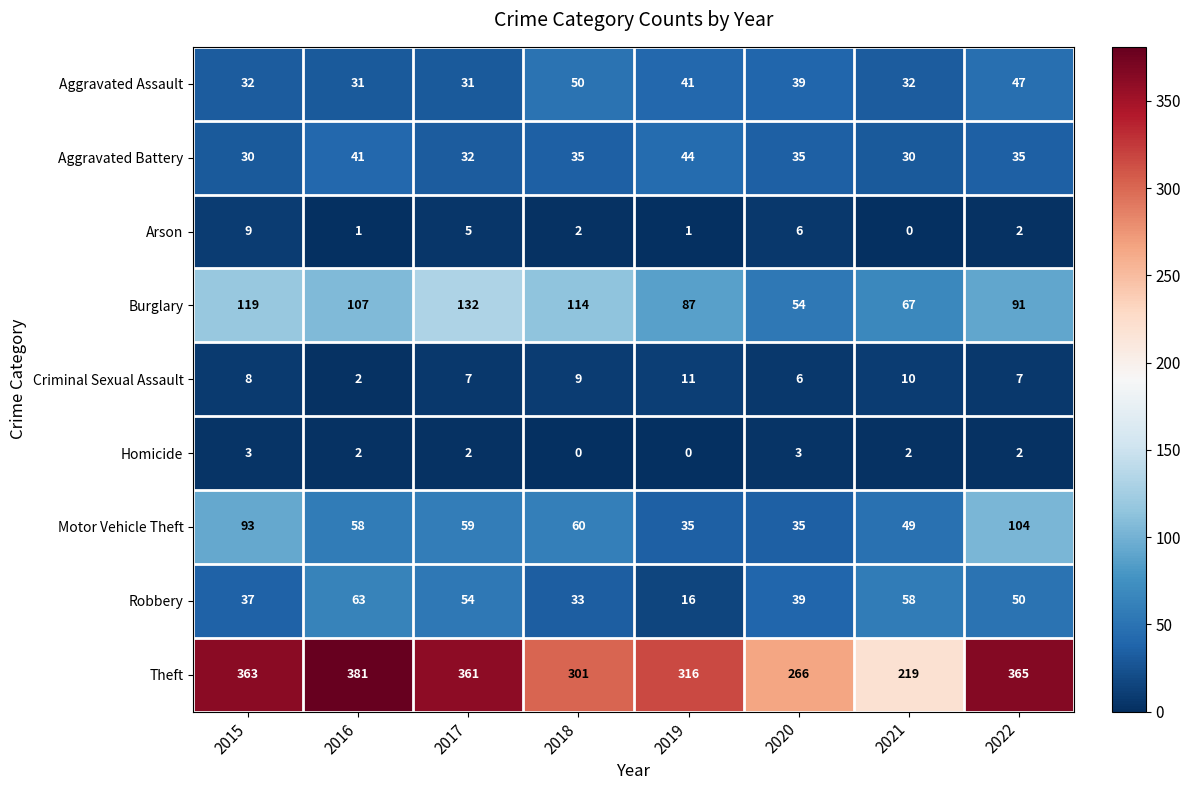

Which label corresponds to the largest value in the chart?

2016